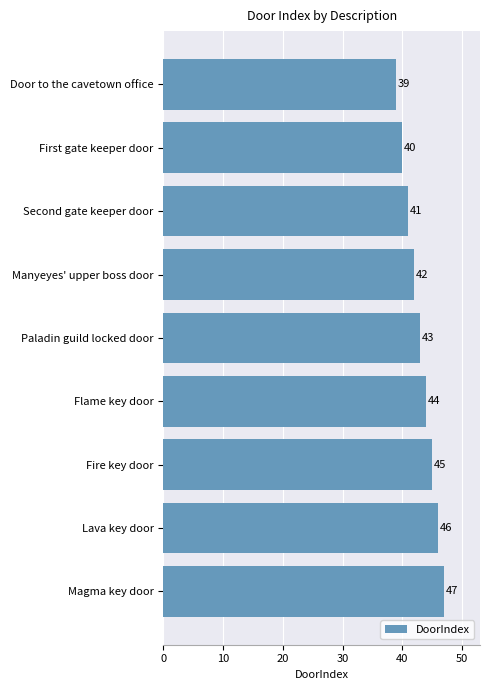

What is the label of the 4th bar from the bottom?

Flame key door